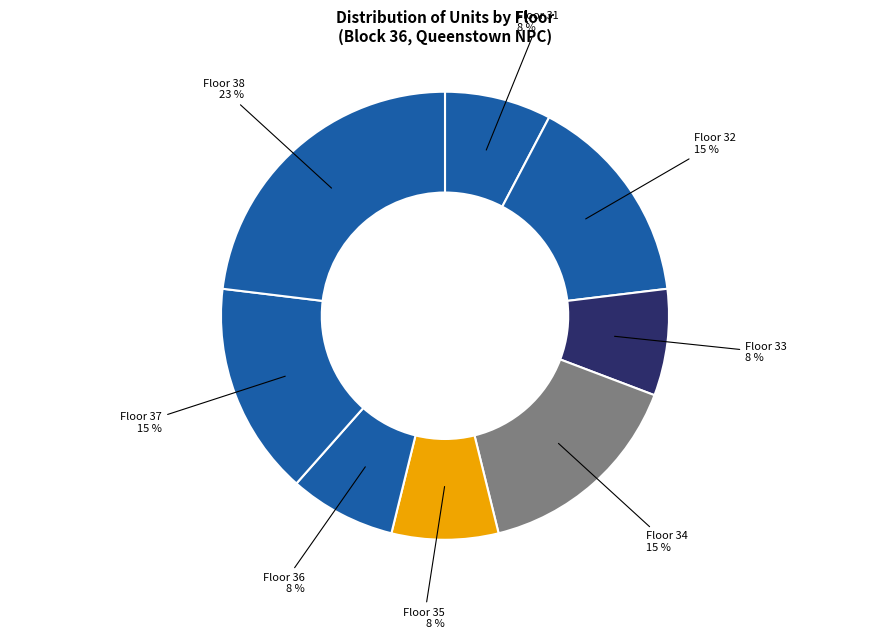

What is the ratio of the value at Floor 36 to the value at Floor 37?

0.5